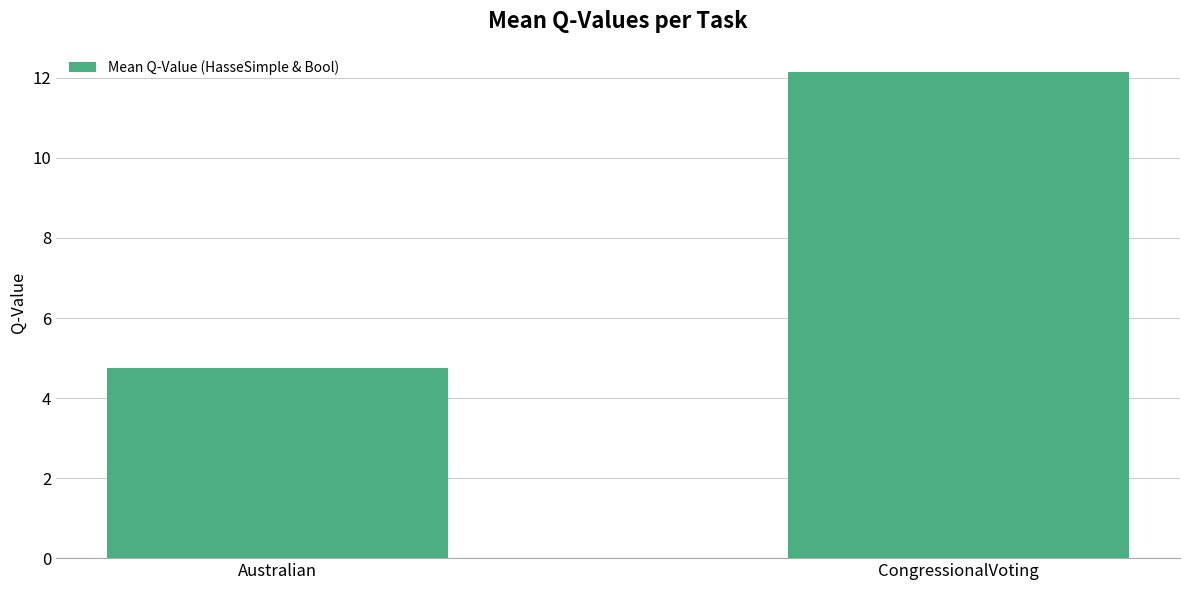

The value at CongressionalVoting is 5.3. True or false?

False